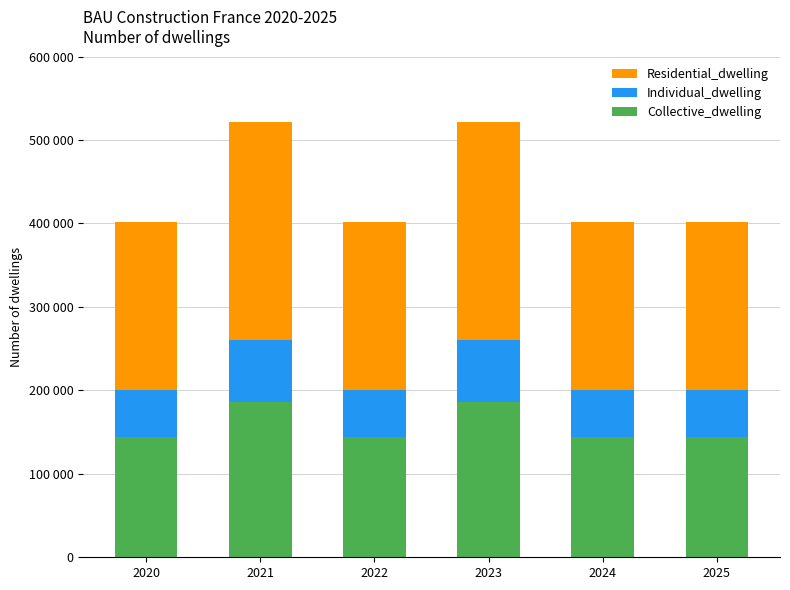

What is the highest value of the Collective_dwelling series?

186592.3